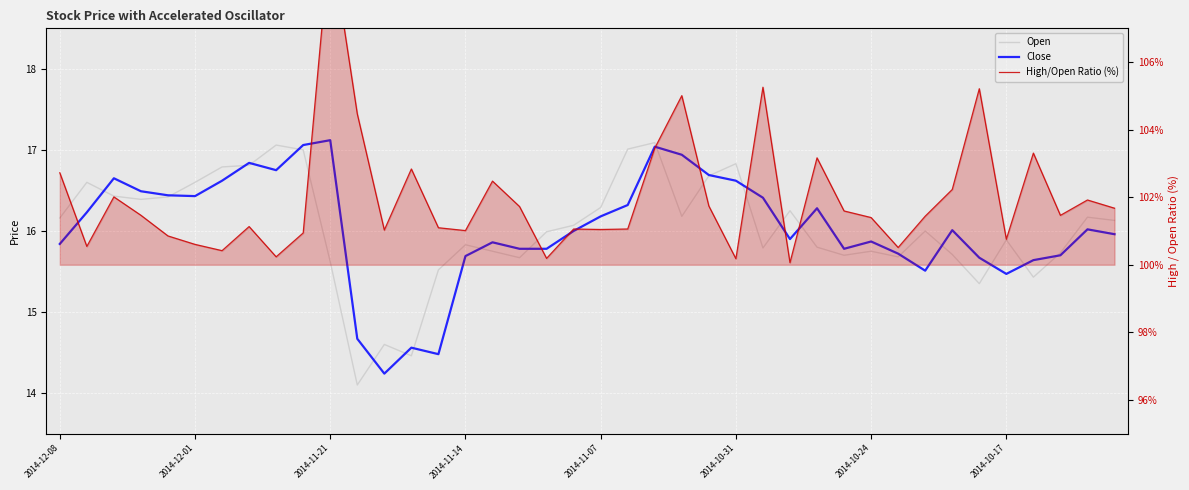

Which series has the largest total across all categories?

High/Open Ratio (%)